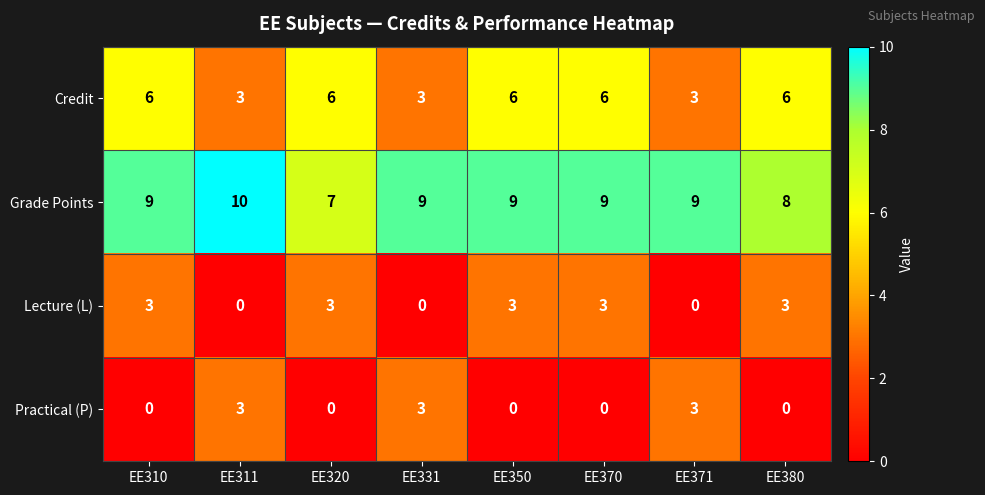

Which category has the lowest value in the Grade Points series?

EE320